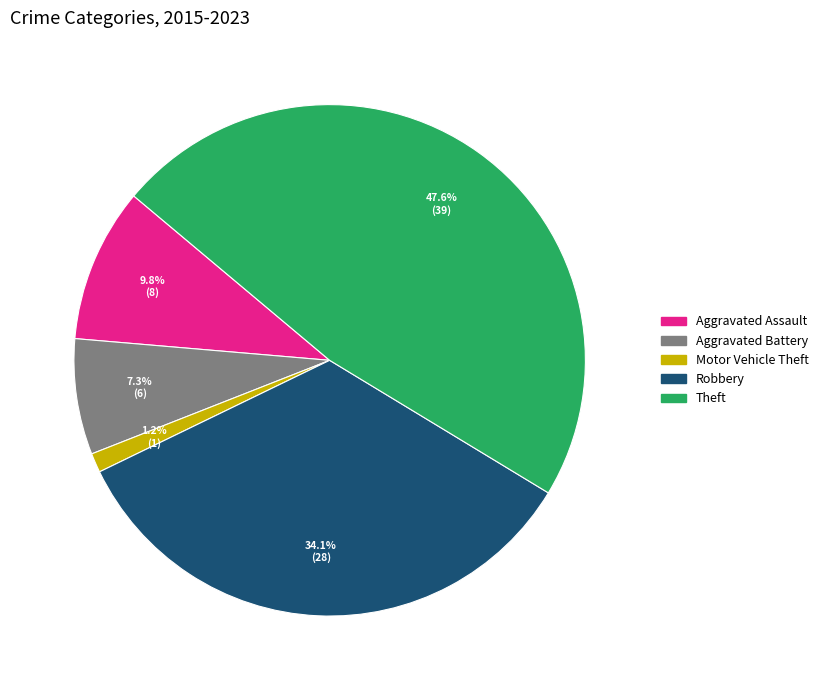

How many slices are in this pie chart?

5